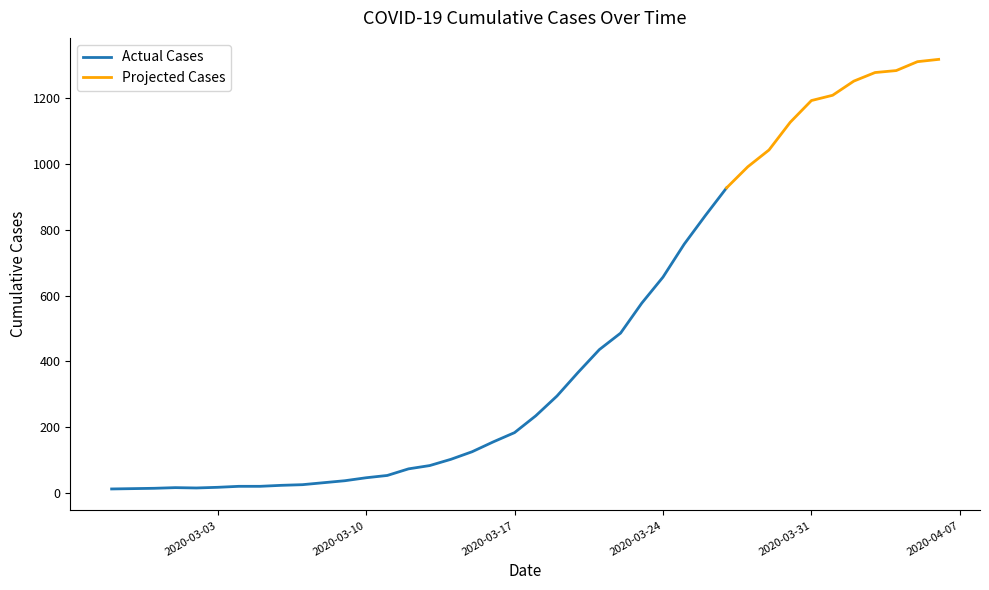

True or false: the data shows 74 at 2020-03-12.

True